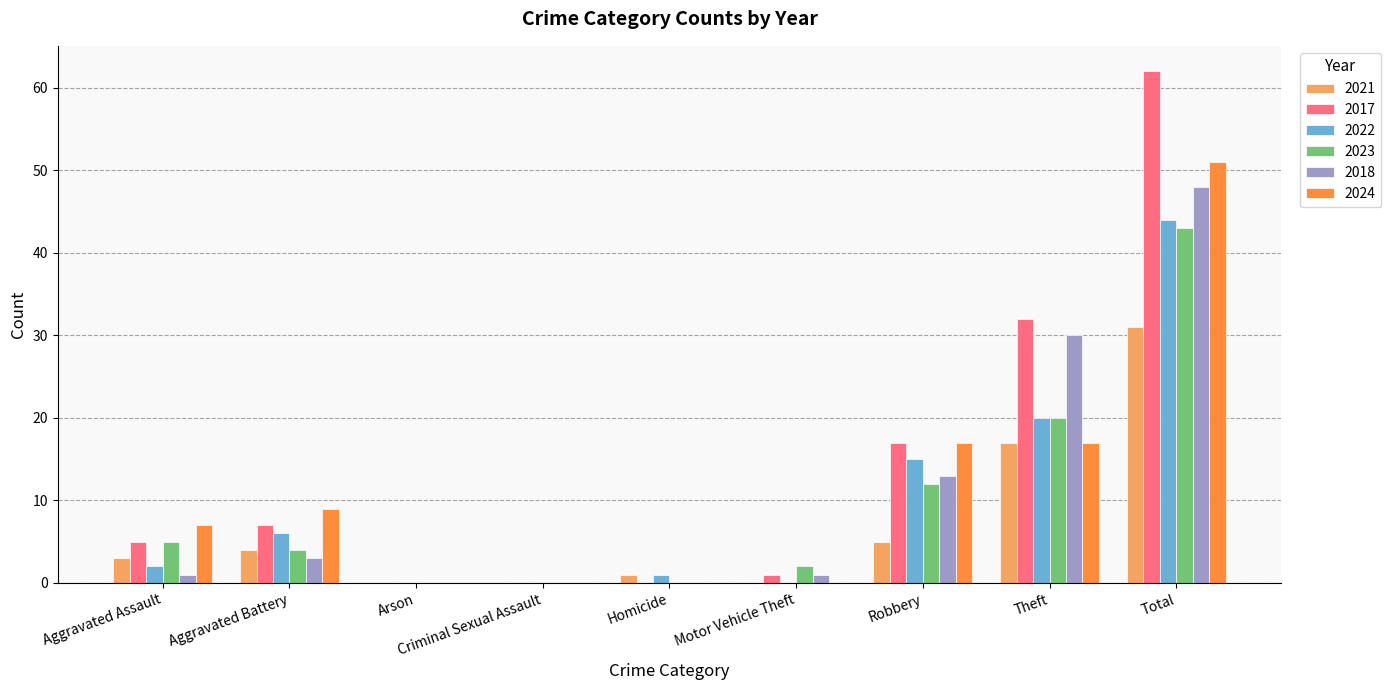

Reading right to left, extract all data points from this chart.

2021: 31	17	5	0	1	0	0	4	3
2017: 62	32	17	1	0	0	0	7	5
2022: 44	20	15	0	1	0	0	6	2
2023: 43	20	12	2	0	0	0	4	5
2018: 48	30	13	1	0	0	0	3	1
2024: 51	17	17	0	0	0	0	9	7